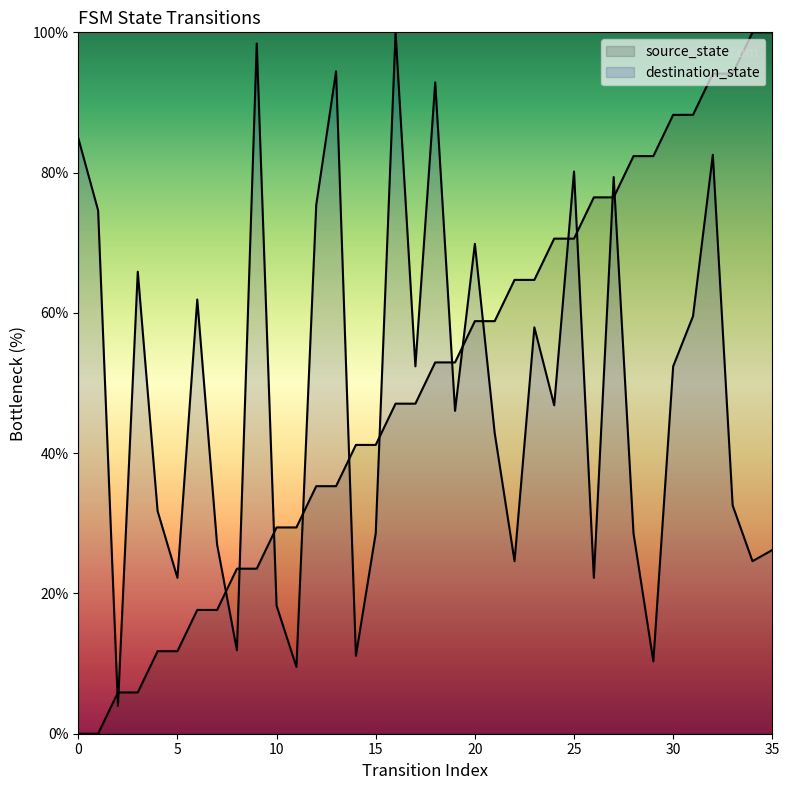

Where does the source_state series first go above 52?

18